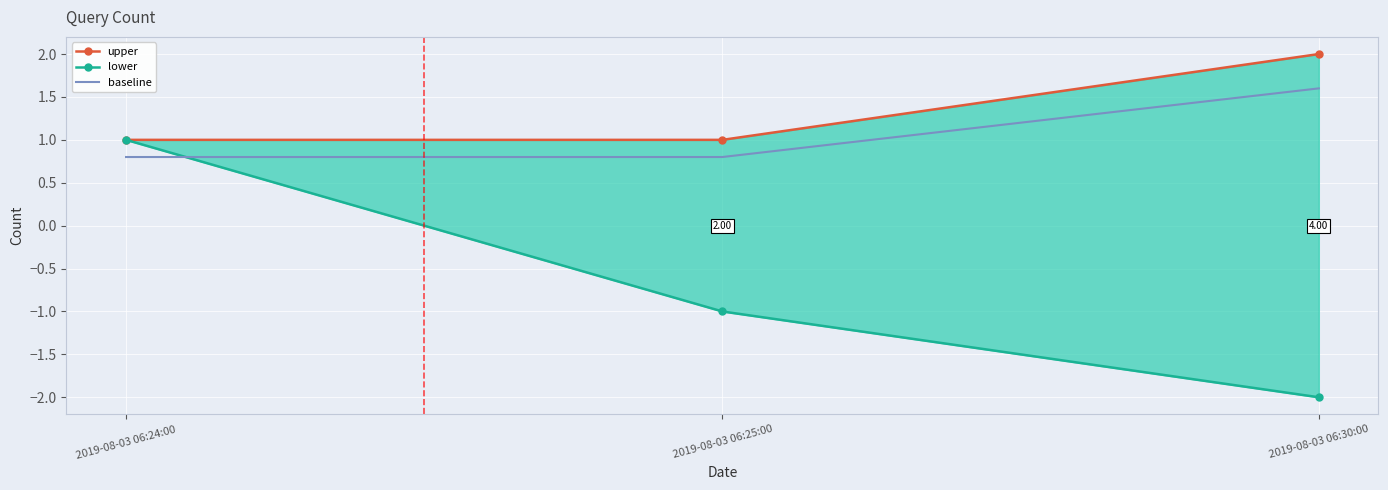

True or false: upper has a value of 1.4 at 2019-08-03 06:30:00.

False